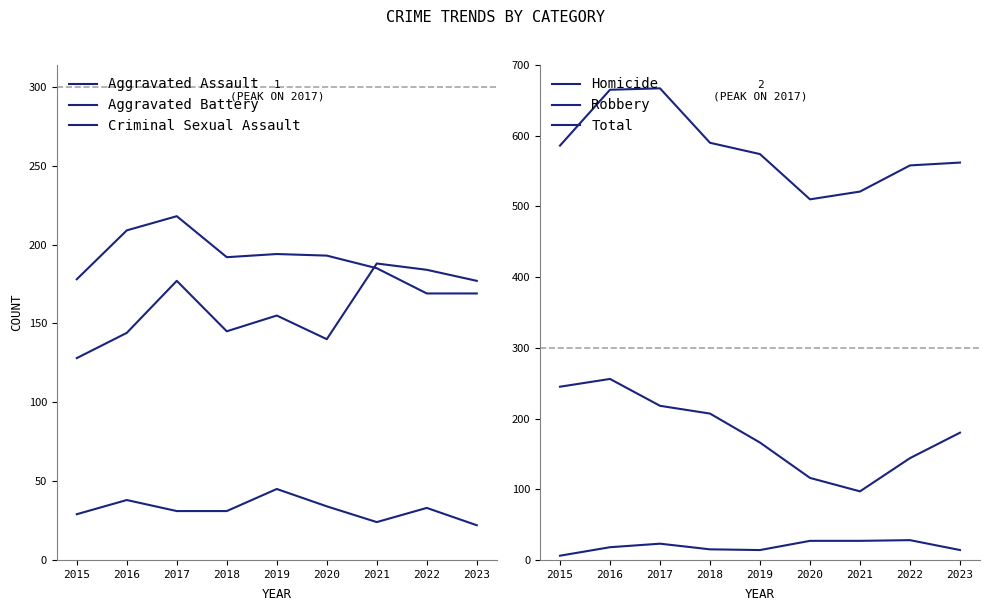

Reading left to right, transcribe all the data shown in this chart.

Aggravated Assault: 128	144	177	145	155	140	188	184	177
Aggravated Battery: 178	209	218	192	194	193	185	169	169
Criminal Sexual Assault: 29	38	31	31	45	34	24	33	22
Homicide: 6	18	23	15	14	27	27	28	14
Robbery: 245	256	218	207	166	116	97	144	180
Total: 586	665	667	590	574	510	521	558	562